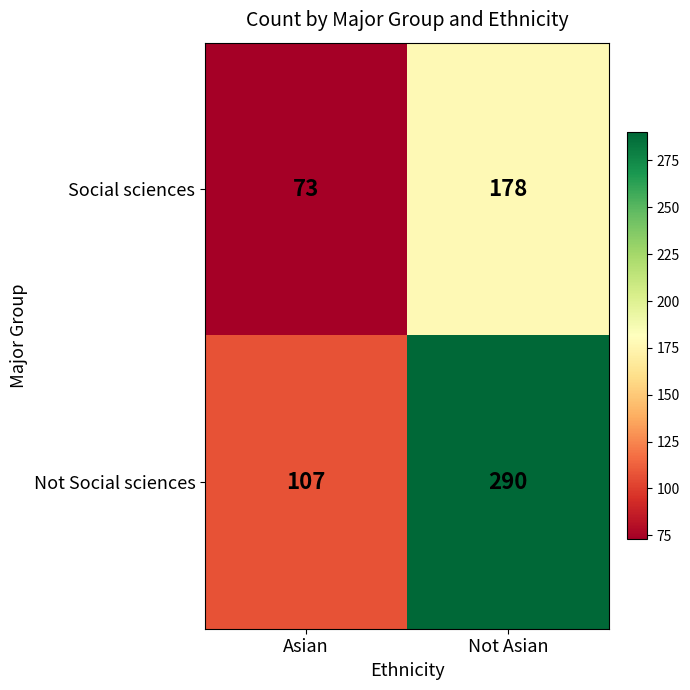

What is the sum of all Social sciences values?

251